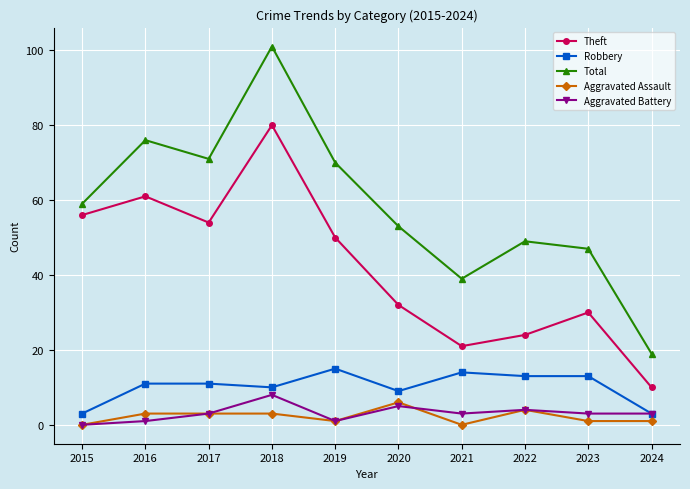

What is the value of the Aggravated Battery point at the 10th from the left?

3